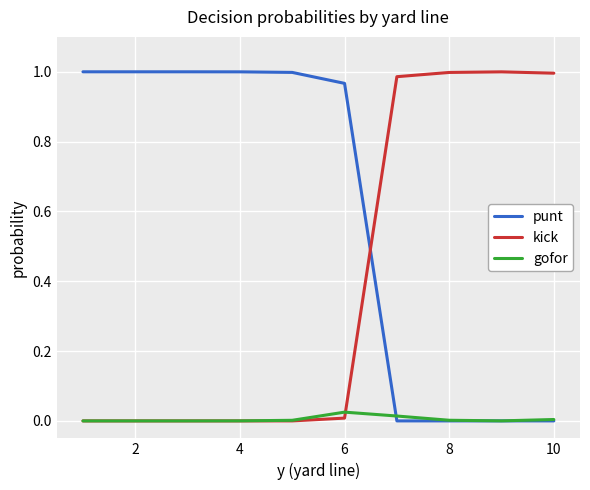

True or false: punt and kick intersect in this chart.

True